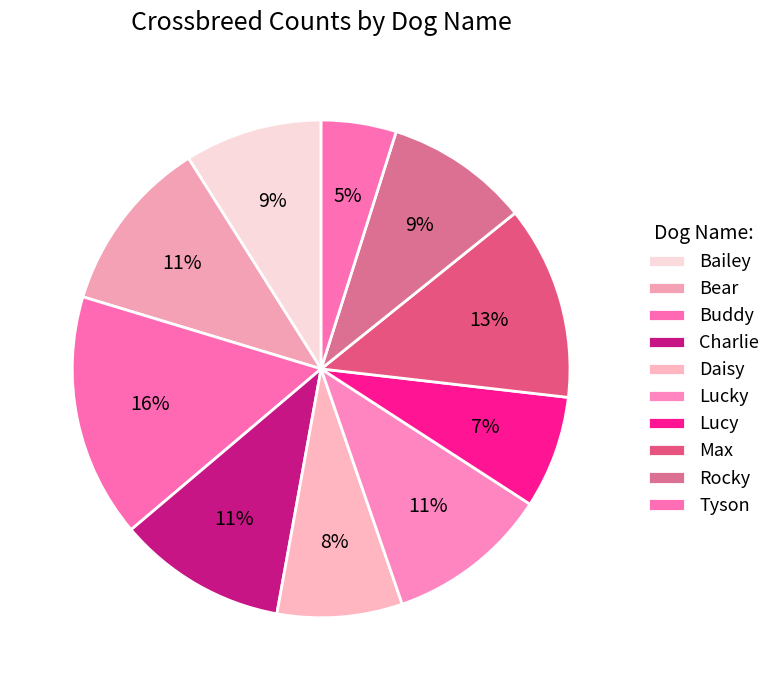

How many segments does this pie chart have?

10